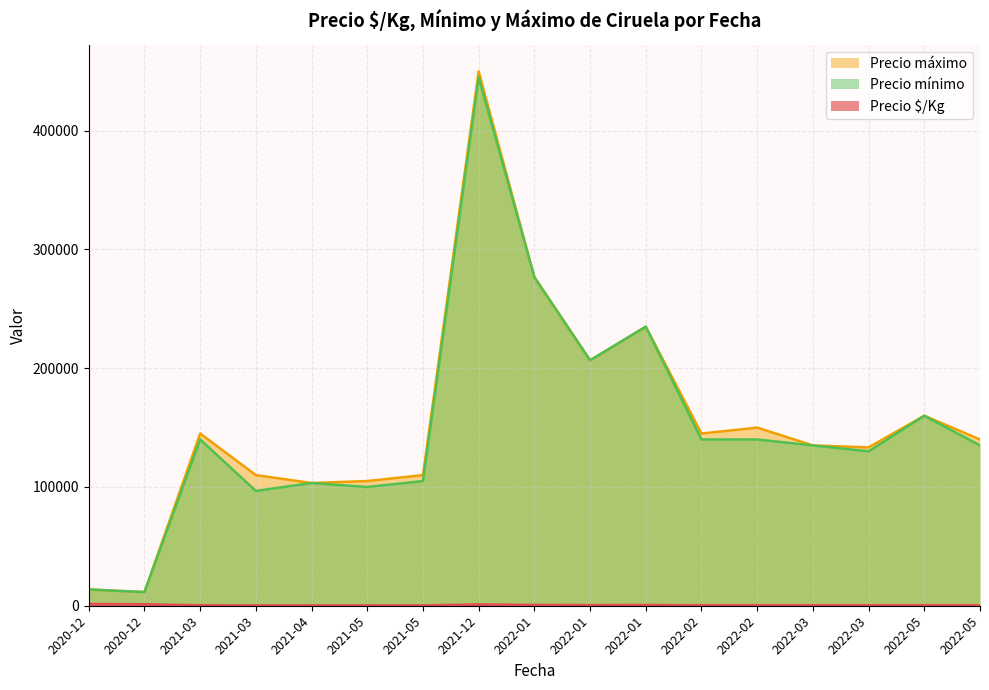

What is the difference between the highest and lowest values at 2021-05-14?

129722